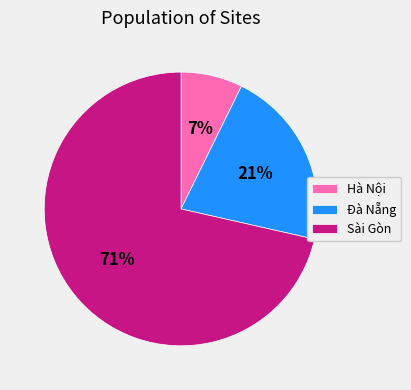

What is the majority slice?

Sài Gòn